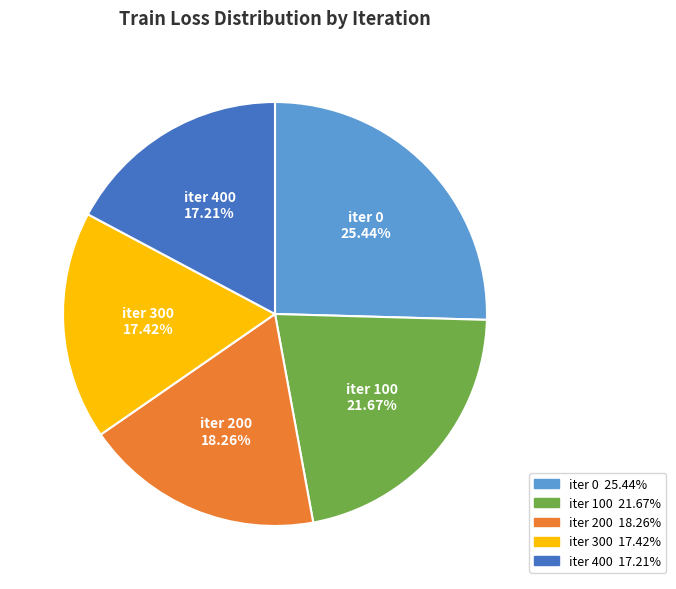

Does any single category account for the majority?

No